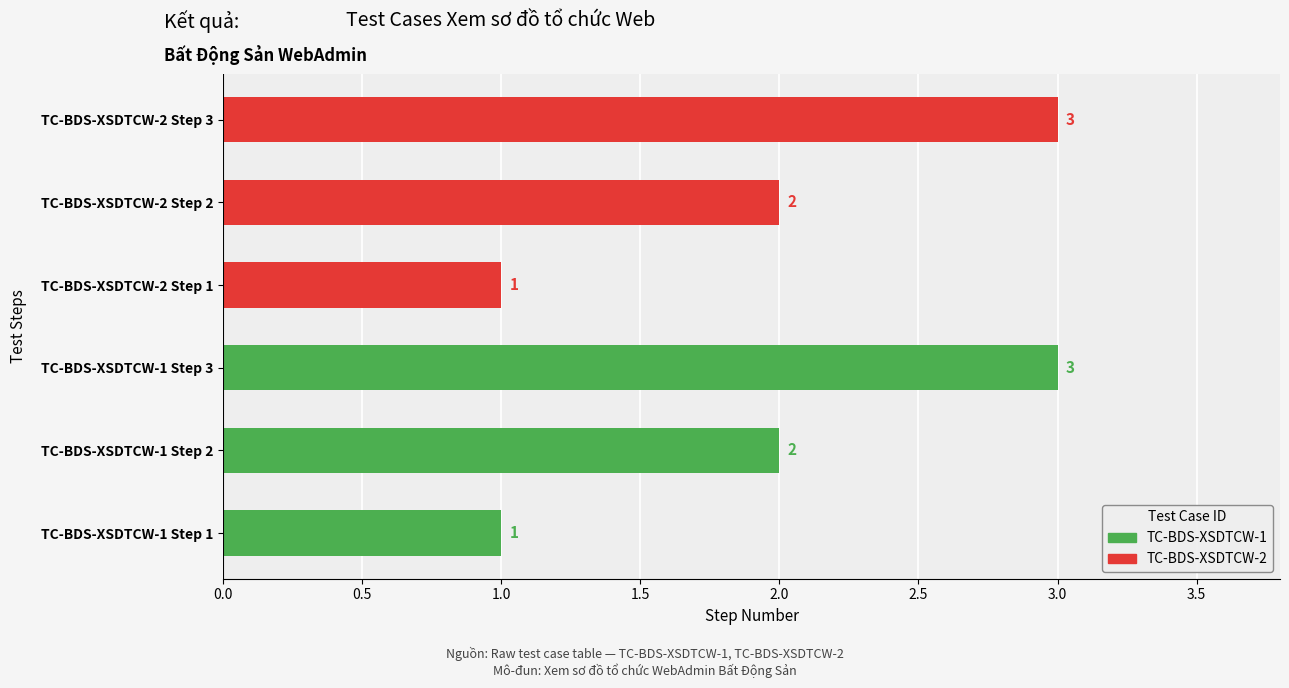

What is the maximum value shown in the chart?

3